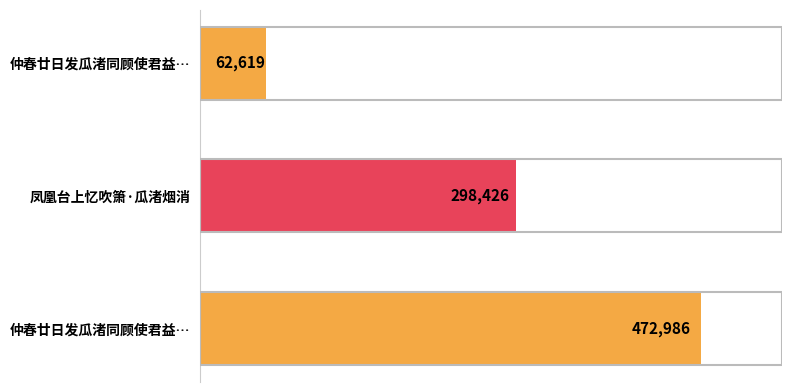

What is the greatest value displayed?

472986